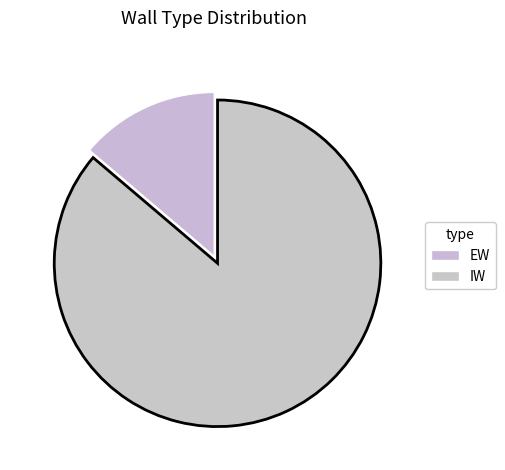

How many slices are in this pie chart?

2